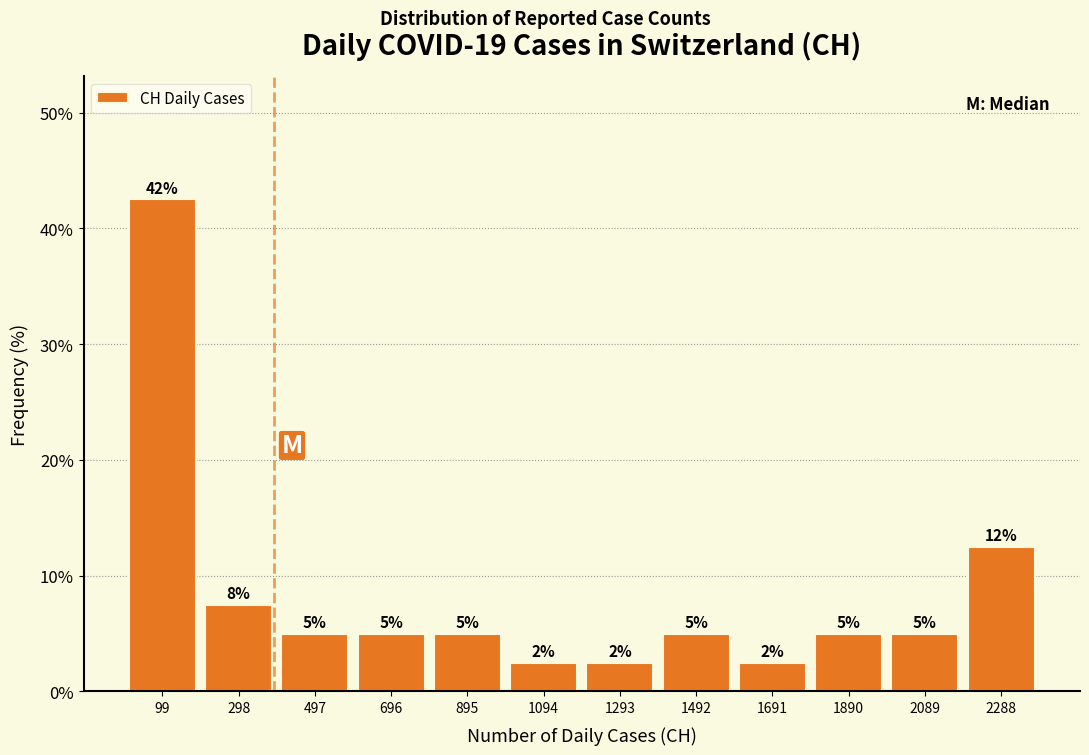

Which range on the x-axis has the tallest bar?

0 to 200